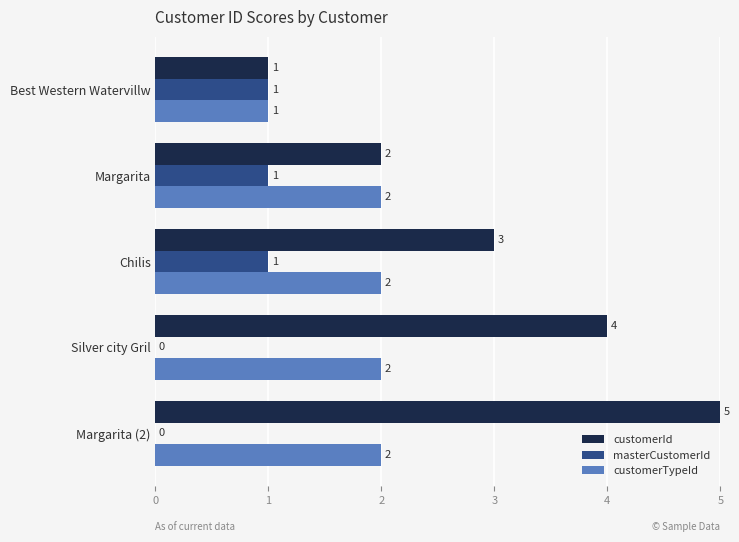

At which category is the sum across all series the highest?

Margarita (2)